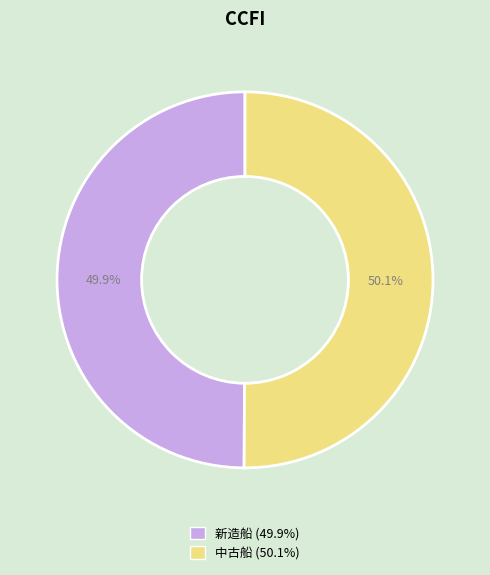

What is the ratio of the value at 中古船 to the value at 新造船?

1.0